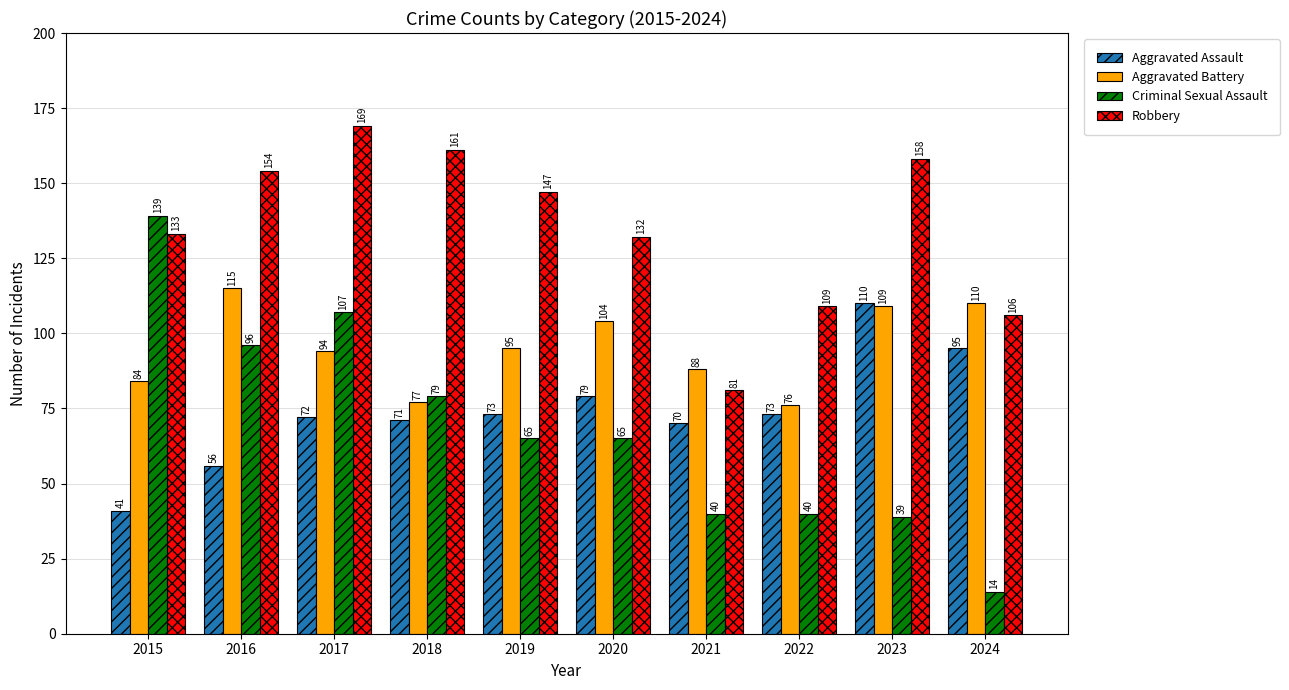

Rank the series at 2015 from highest to lowest value.

Criminal Sexual Assault, Robbery, Aggravated Battery, Aggravated Assault